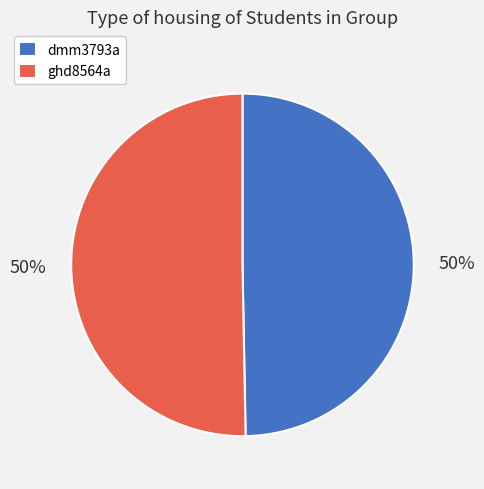

To the nearest percent, what is the combined percentage of ghd8564a and dmm3793a?

100%